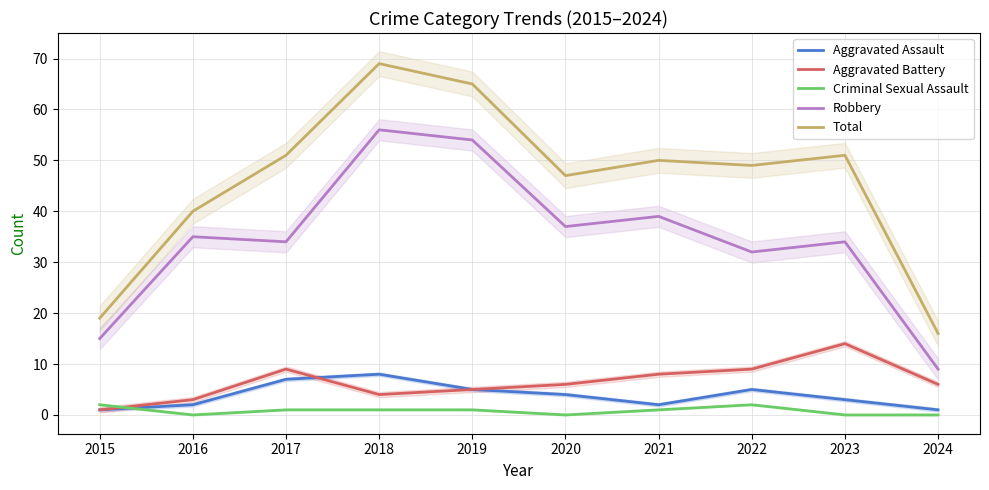

The Criminal Sexual Assault series shows 0 at 2020. True or false?

True